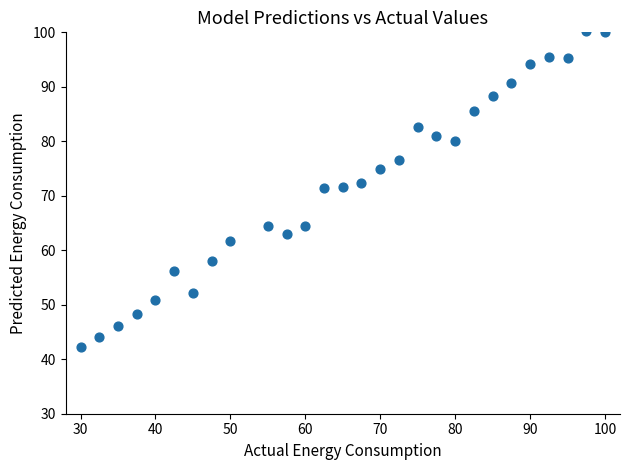

What is the range of X values (max minus min)?

70.0